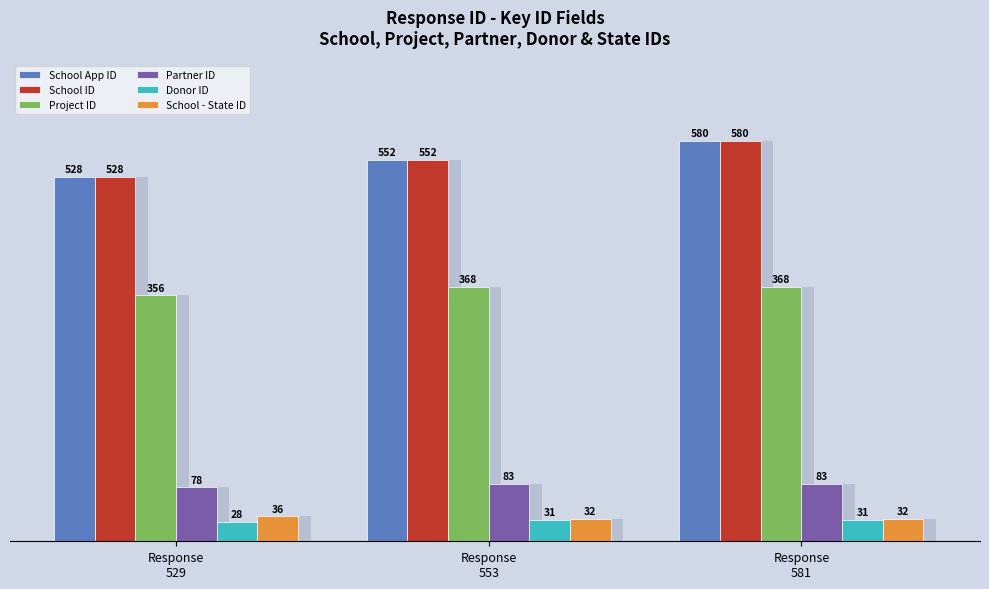

At which label is Project ID closest to 362?

Response
529